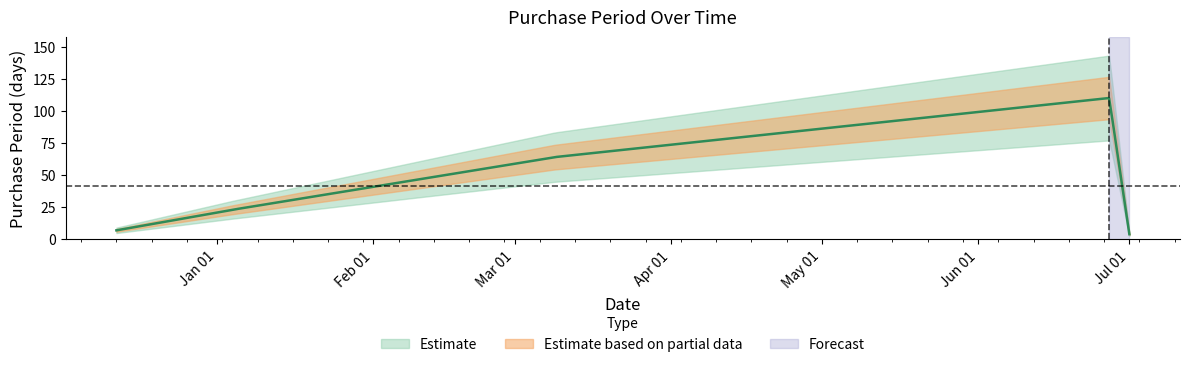

How many categories are shown in the chart?

5